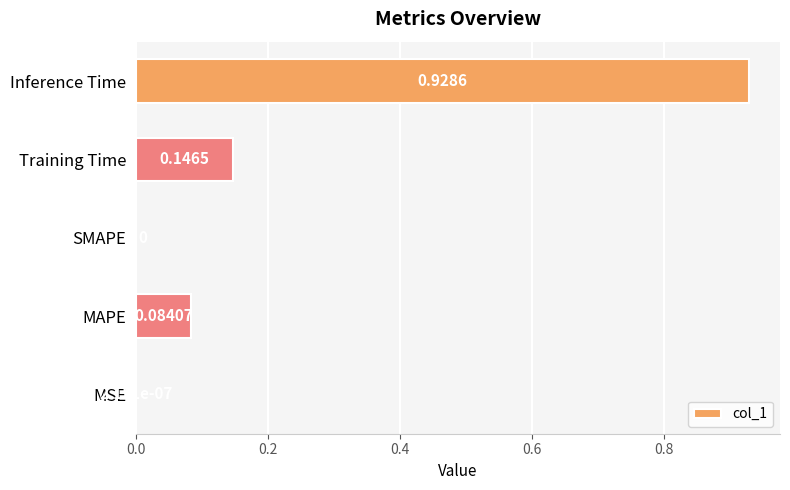

At which category does the chart reach its peak across all series?

Inference Time